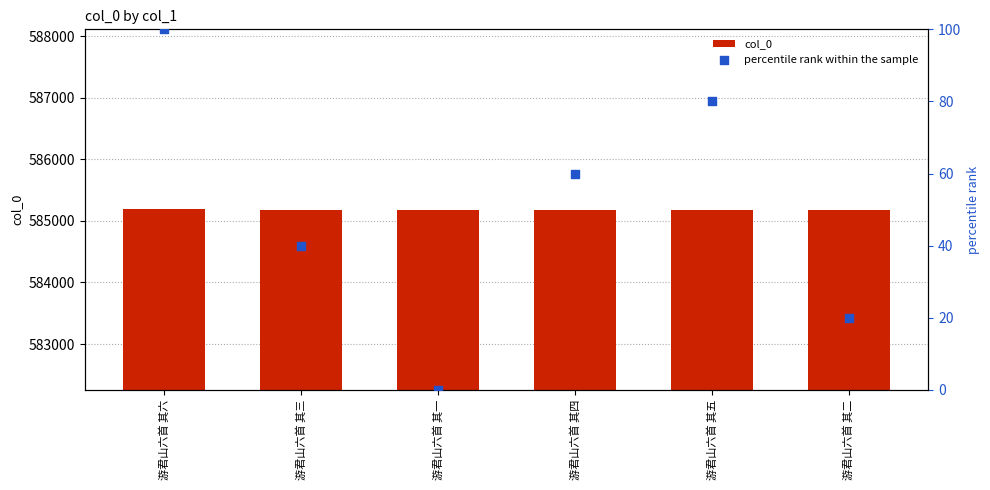

At which category is the sum across all series the highest?

游君山六首 其六